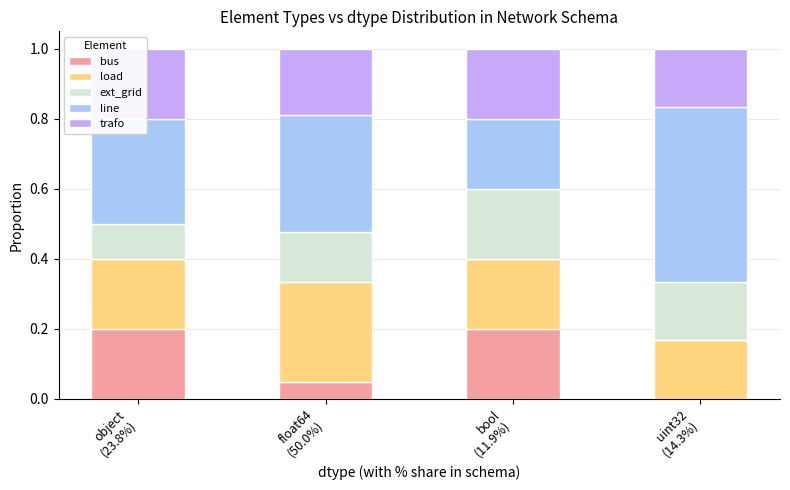

At how many categories does at least one series exceed 0?

4